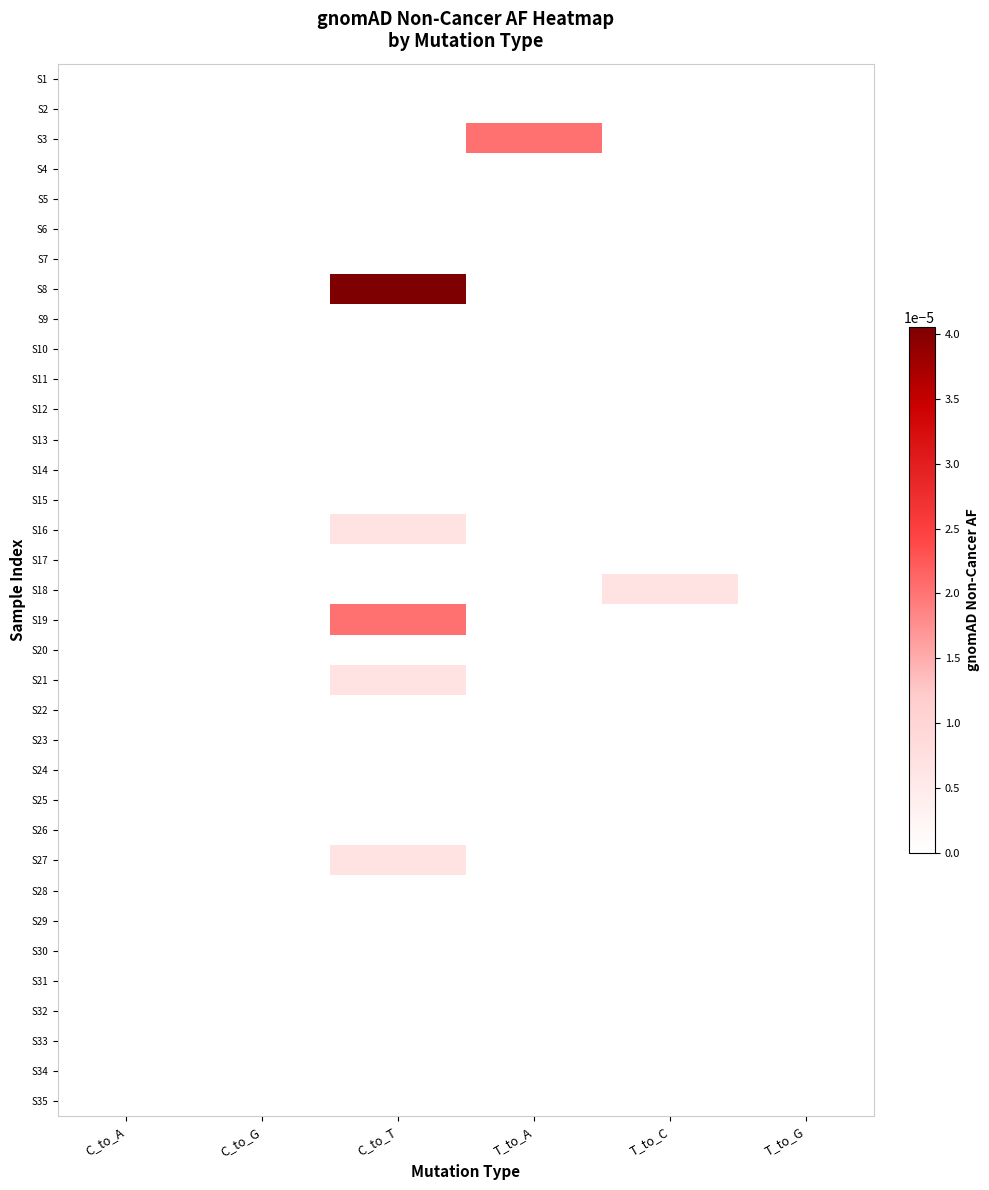

Which has a higher value, T_to_G or T_to_C?

T_to_G